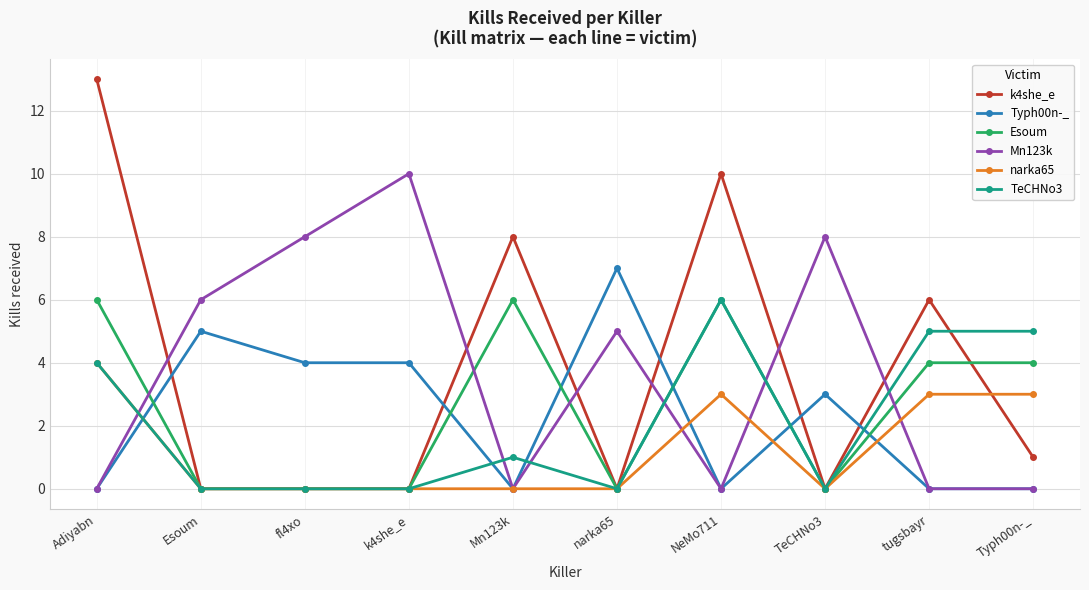

What are all the series names shown in the legend?

k4she_e, Typh00n-_, Esoum, Mn123k, narka65, TeCHNo3